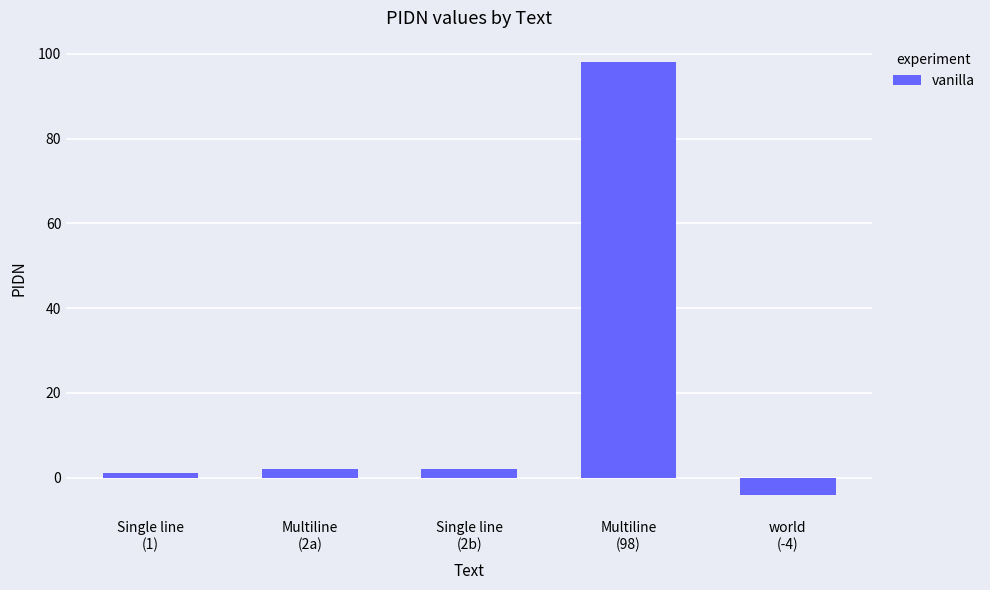

How many data points are less than 2?

2